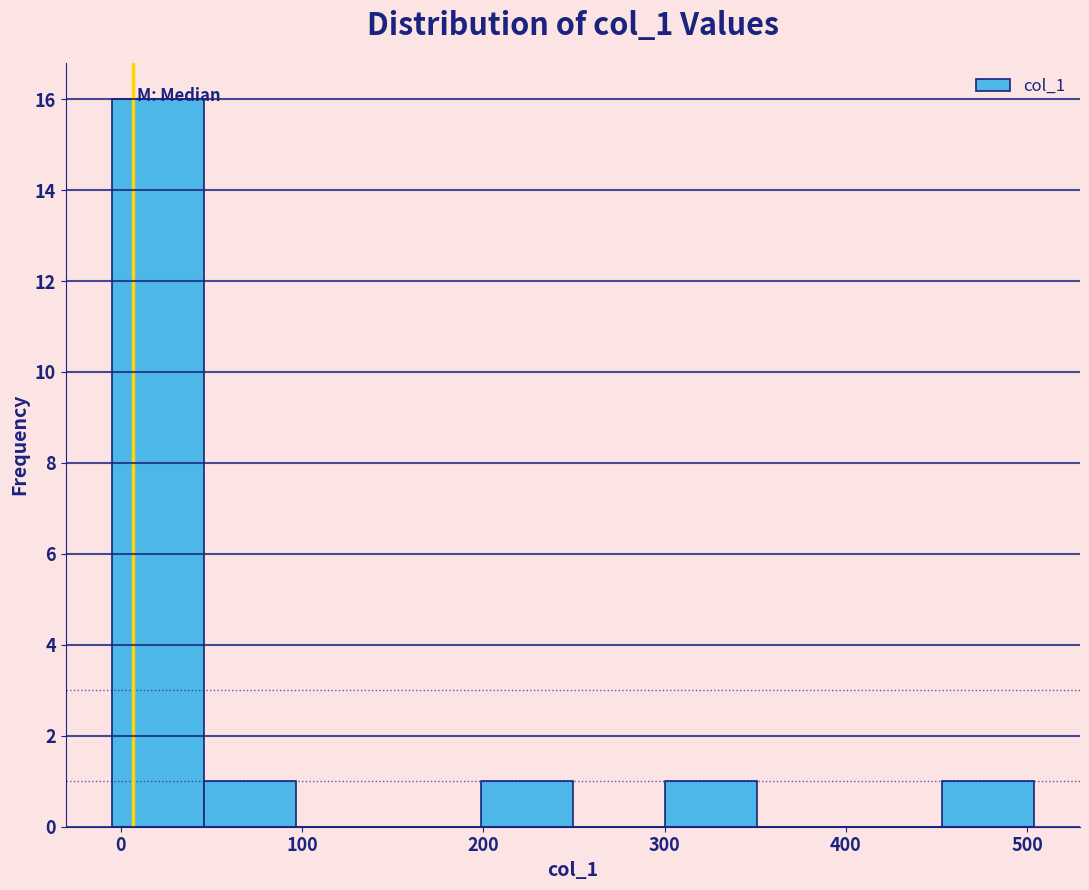

Reading left to right, list every bar in this chart as the range it spans on the x-axis followed by its height. Neither the bar edges nor the heights are printed on the chart, so give them approximately, as read against the axes.

0 to 50: 16
50 to 100: 1
100 to 150: 0
150 to 200: 0
200 to 250: 1
250 to 300: 0
300 to 350: 1
350 to 400: 0
400 to 450: 0
450 to 500: 1